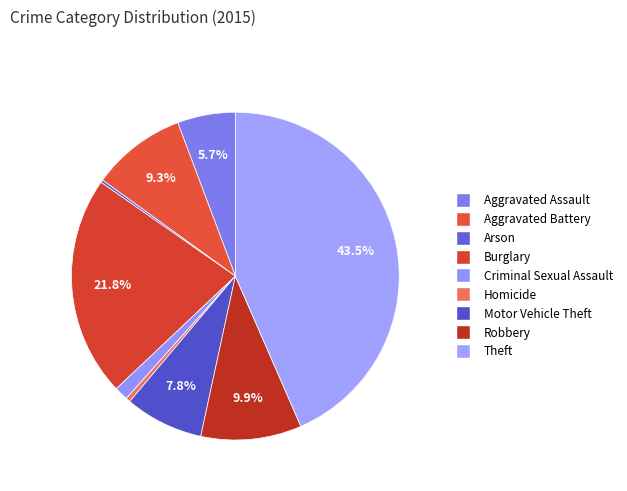

Is it true that Aggravated Assault is 6% of the pie?

True